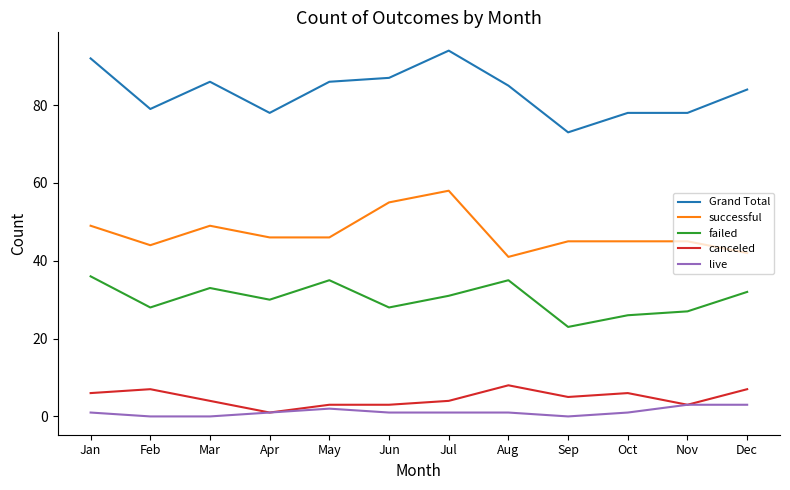

Rank the series by their maximum value, from lowest to highest.

live, canceled, failed, successful, Grand Total